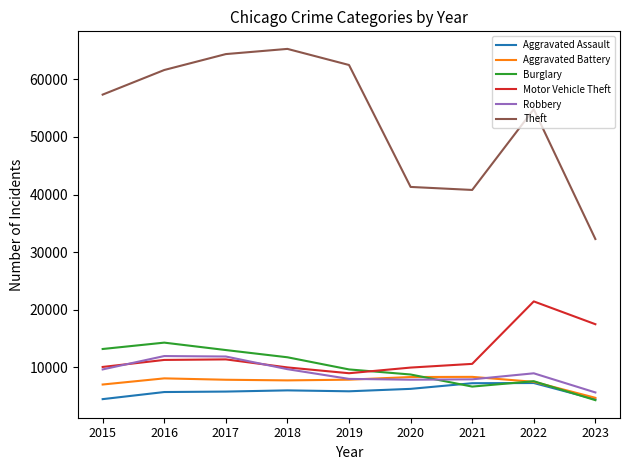

What is the lowest value of the Theft series?

32275